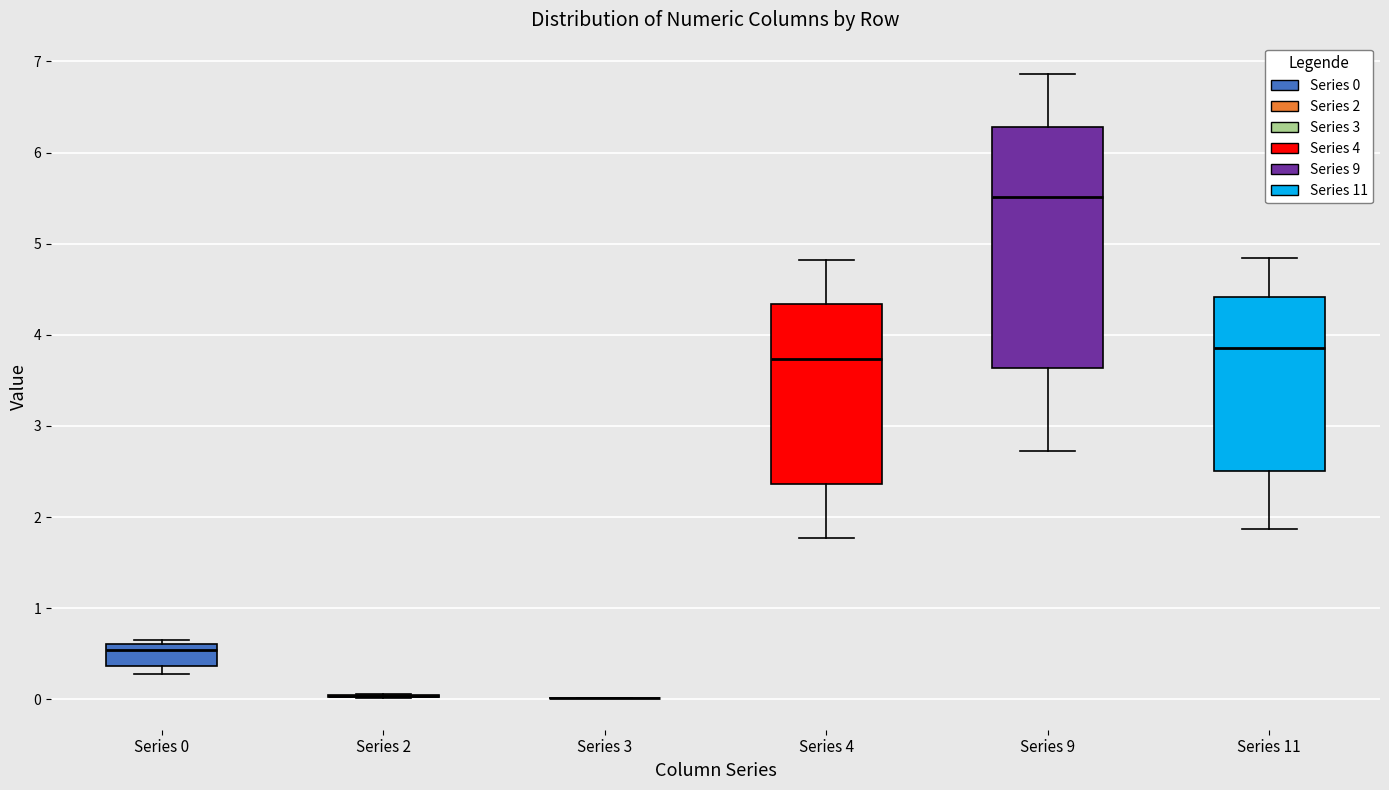

Reading left to right, transcribe this box plot: for each box, give where its median line is, the range the box spans, and where its two whiskers end, as read against the y-axis. The values are not printed on the chart, so give them approximately, as read against the axis.

Series 0: median 0.5, box 0.4 to 0.6, whiskers 0.3 to 0.7
Series 2: box collapsed to a line at 0.0, whiskers 0.0 to 0.1
Series 3: box collapsed to a line at 0.0, whiskers 0.0 to 0.0
Series 4: median 3.7, box 2.4 to 4.3, whiskers 1.8 to 4.8
Series 9: median 5.5, box 3.6 to 6.3, whiskers 2.7 to 6.9
Series 11: median 3.9, box 2.5 to 4.4, whiskers 1.9 to 4.8